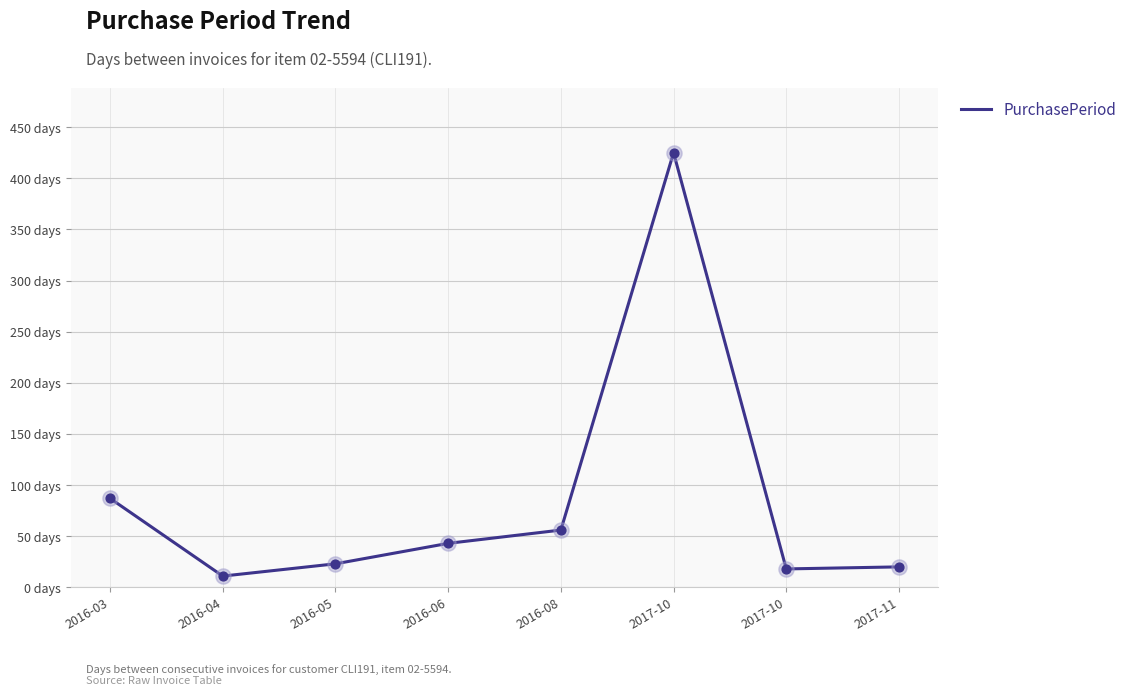

Between 2017-10 and 2016-04, which is larger?

2017-10